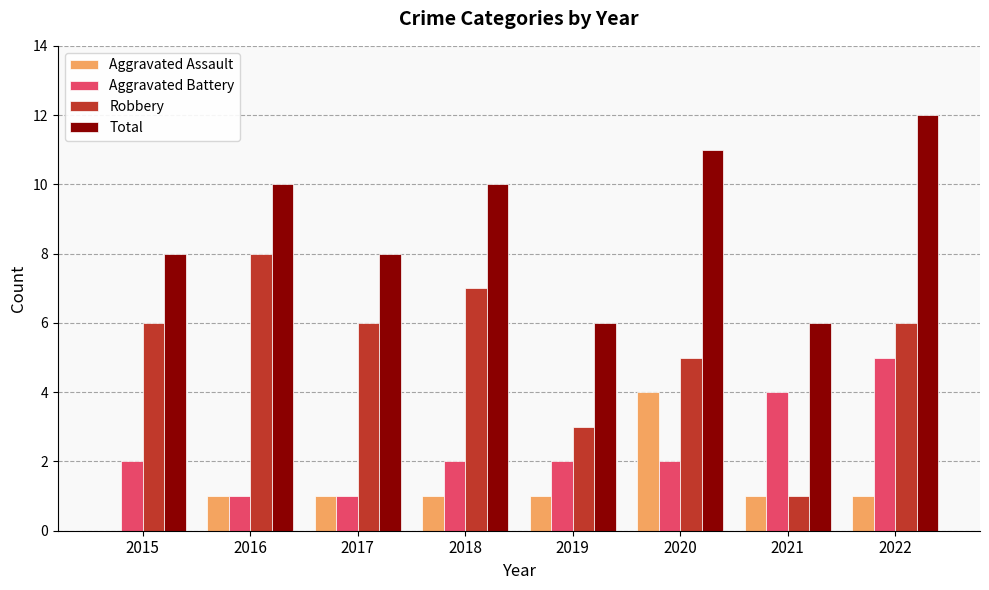

Which series changed the most between 2019 and 2022?

Total